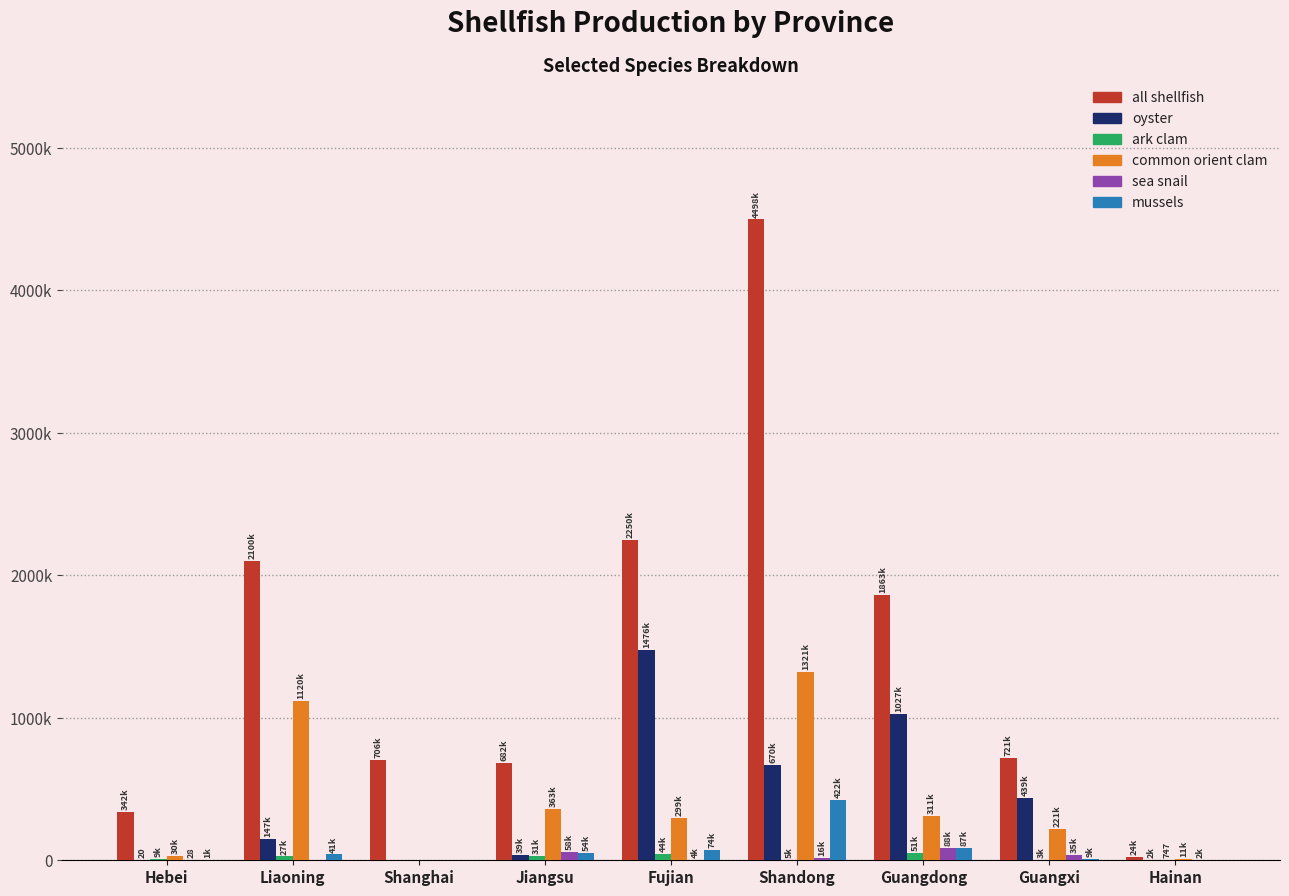

List the series in order of their peak value, highest first.

all shellfish, oyster, common orient clam, mussels, sea snail, ark clam